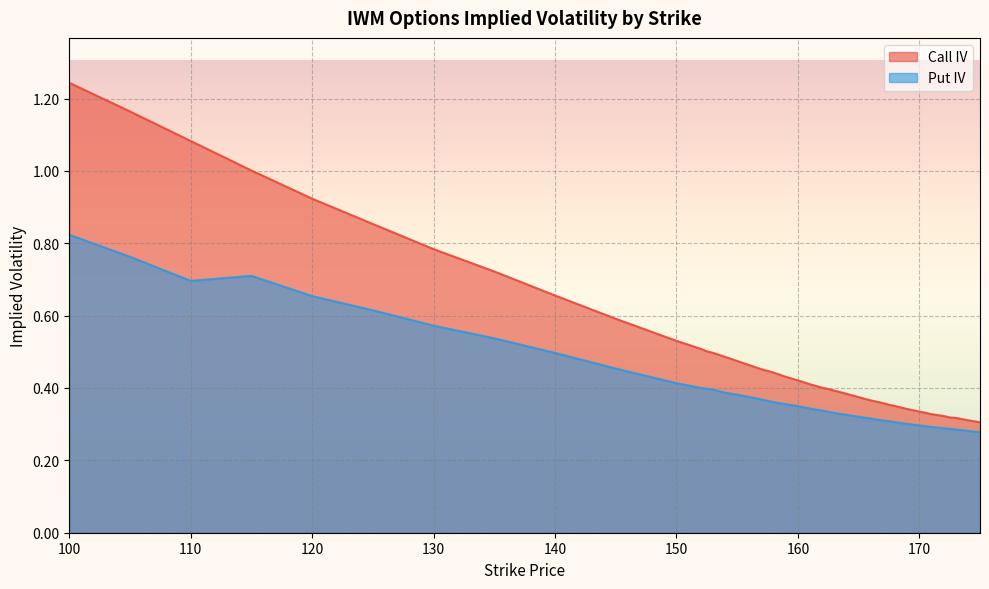

List the labels in order of Put IV value, smallest first.

175, 174, 173, 172.5, 172, 171, 170, 169, 168, 167.5, 167, 166, 165, 164, 163, 162.5, 162, 161, 160, 159, 158, 157.5, 157, 156, 155, 154, 153, 152.5, 152, 150, 145, 140, 135, 130, 125, 120, 110, 115, 105, 100